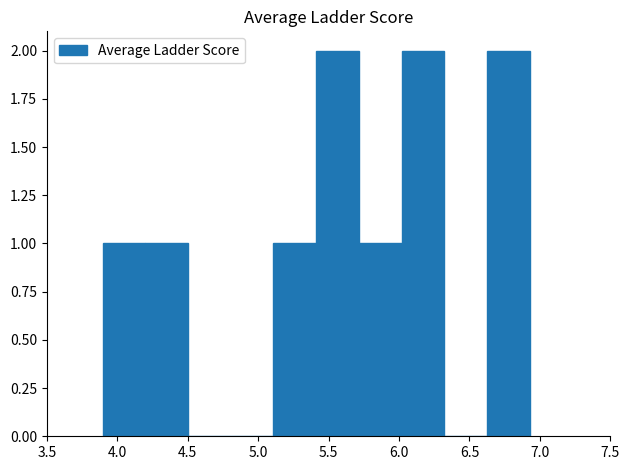

What is the height of the bar covering 3.90 to 4.20 on the x-axis? Neither the bar edges nor the heights are printed on the chart, so give them approximately, as read against the axes.

1